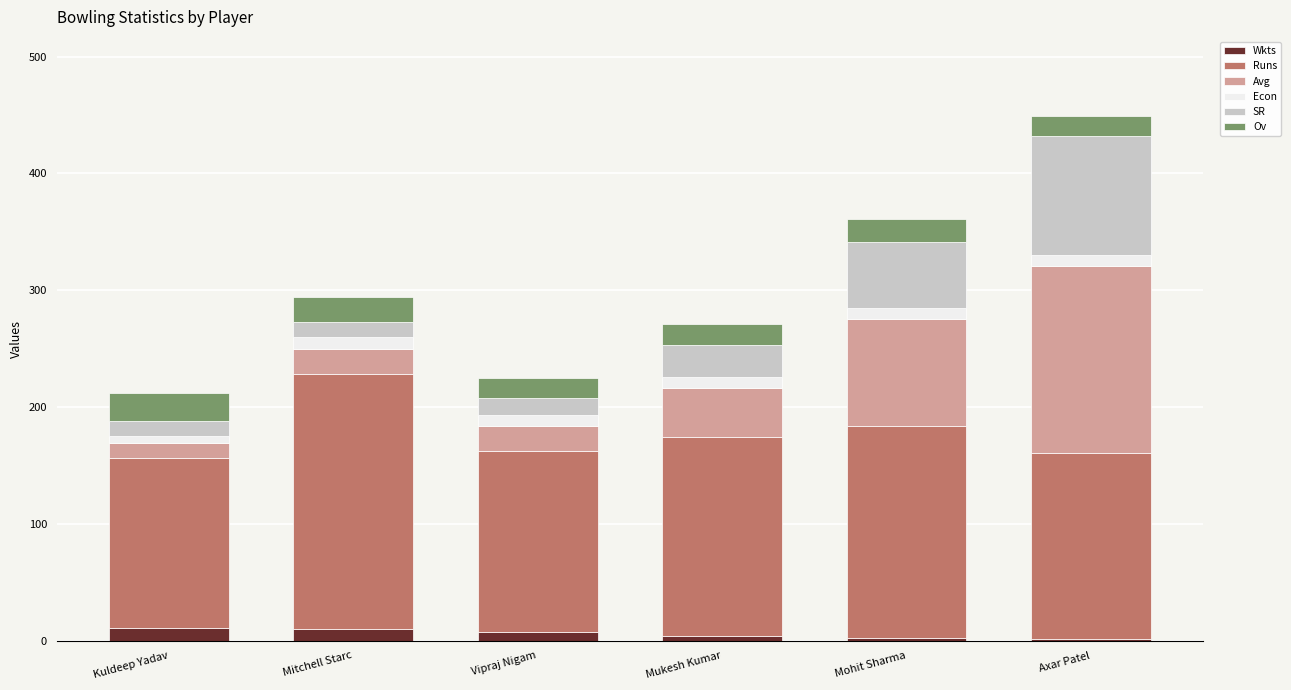

What is the maximum value for Wkts?

11.0